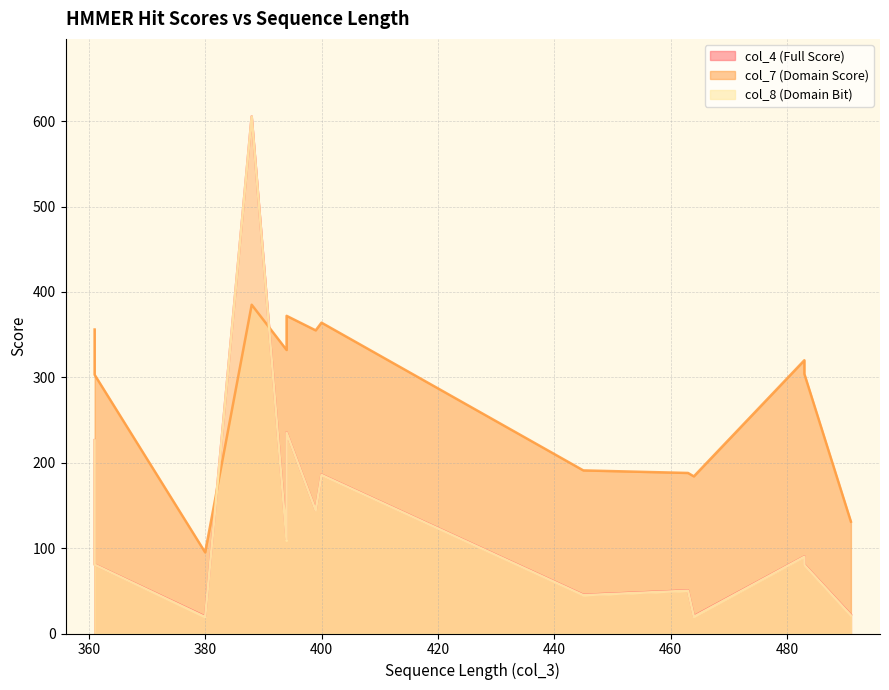

Is it true that col_8 (Domain Bit) equals 108.9 at NC_000964.3_982?

True